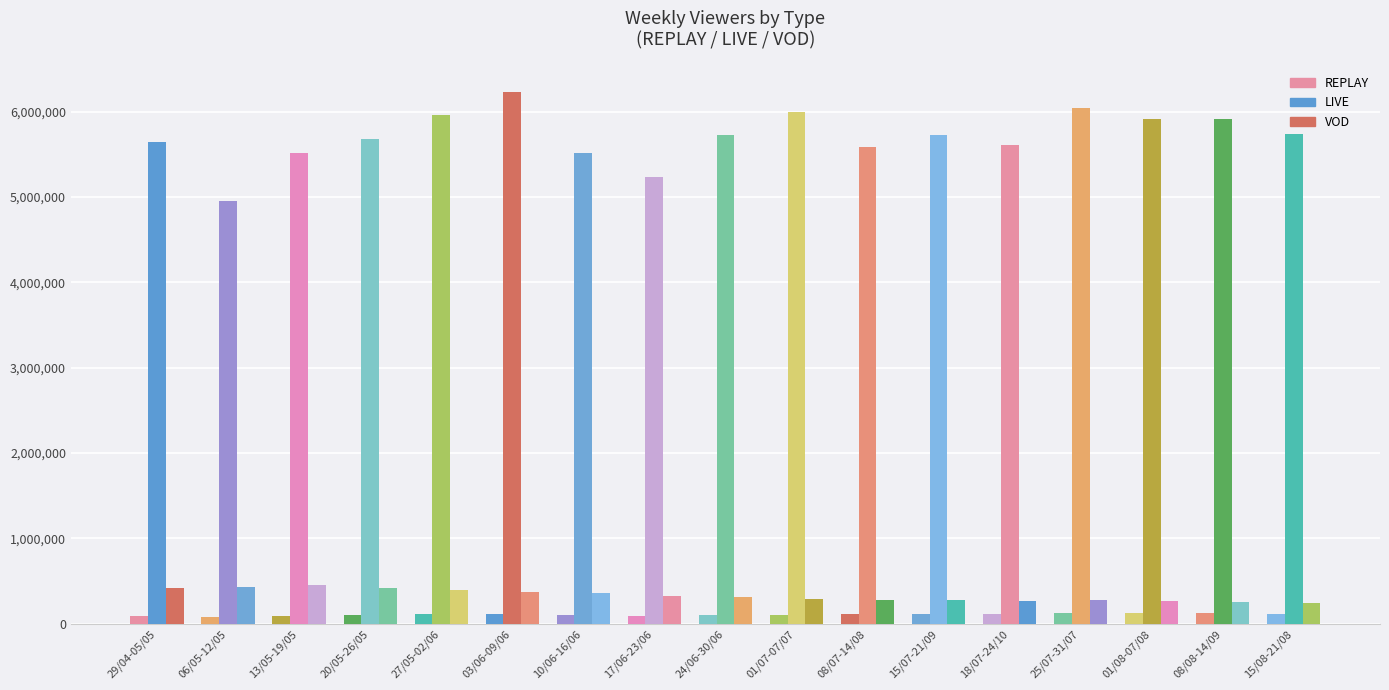

Between 15/08-21/08 and 08/08-14/09, which is larger?

08/08-14/09